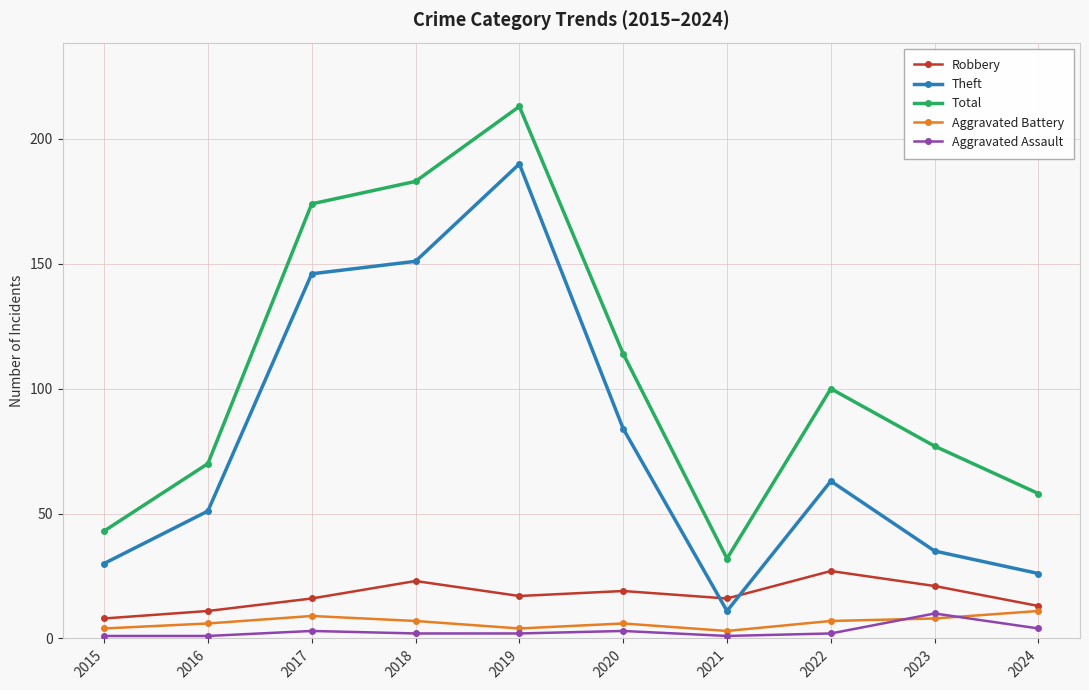

Which category has the highest value in the Aggravated Battery series?

2024